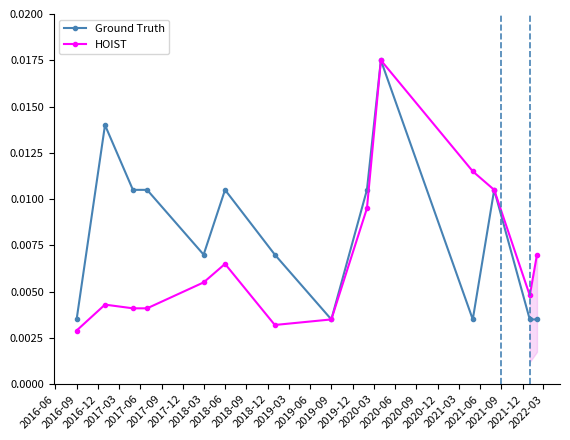

What is the sum of all HOIST values?

0.1